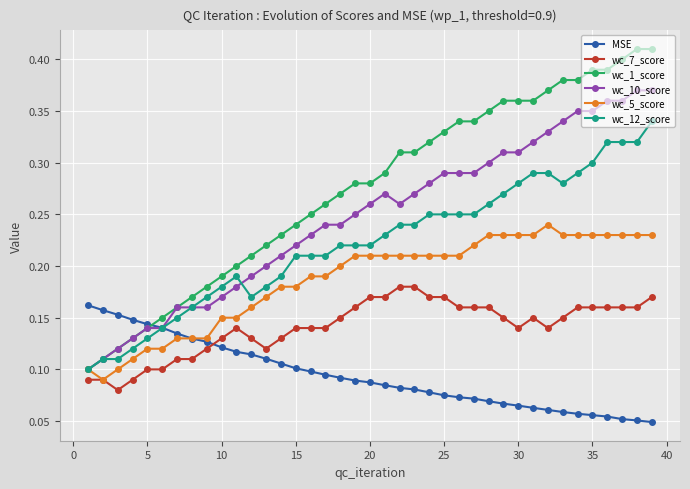

Which series has the largest total across all categories?

wc_1_score